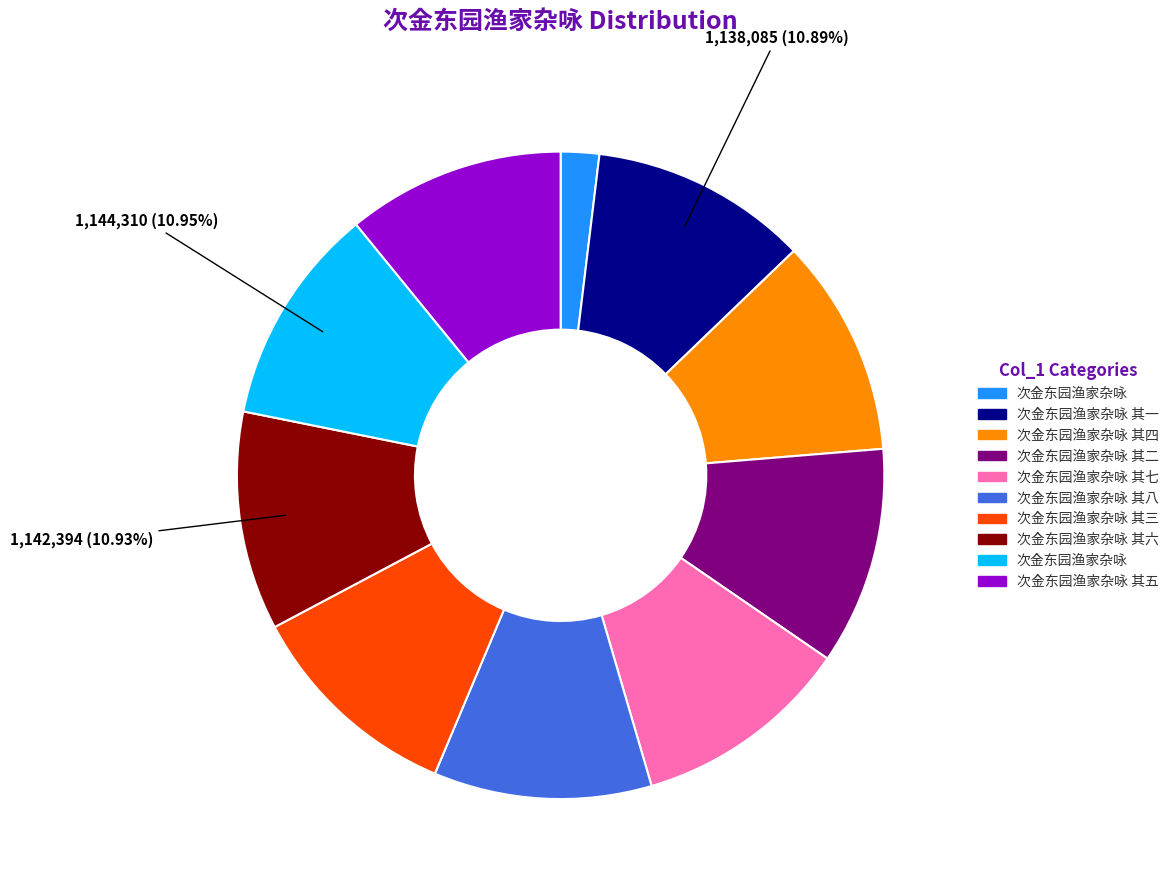

To the nearest percent, what is the average slice percentage?

10%